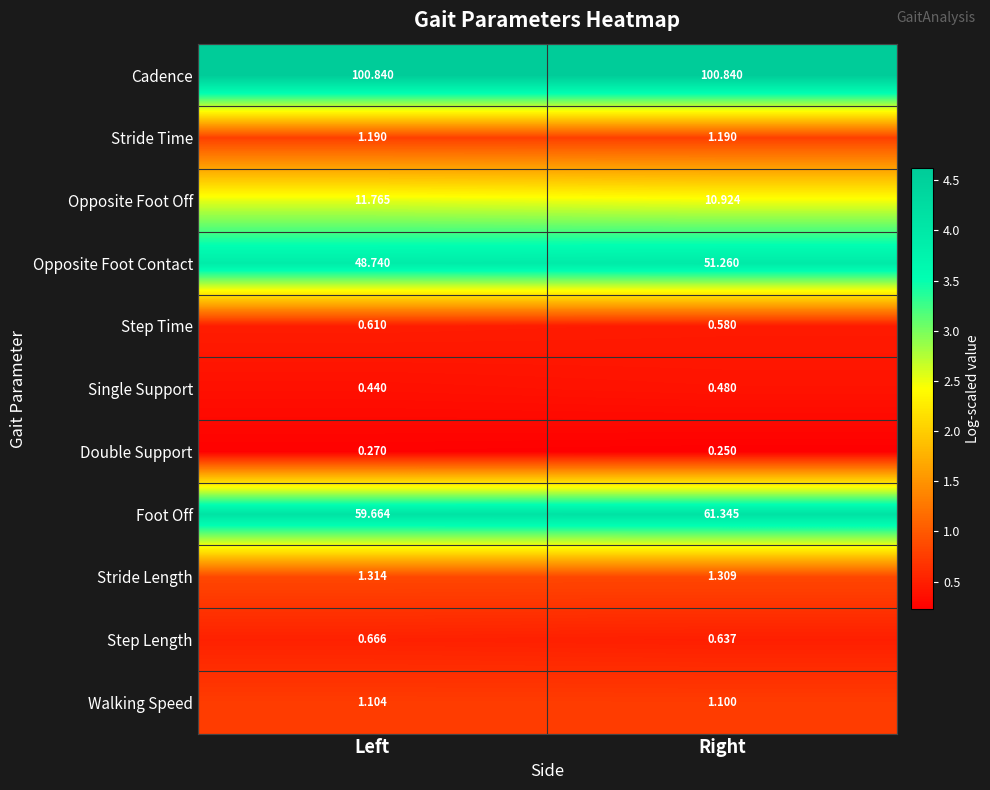

At which label is Step Length closest to 0?

Right